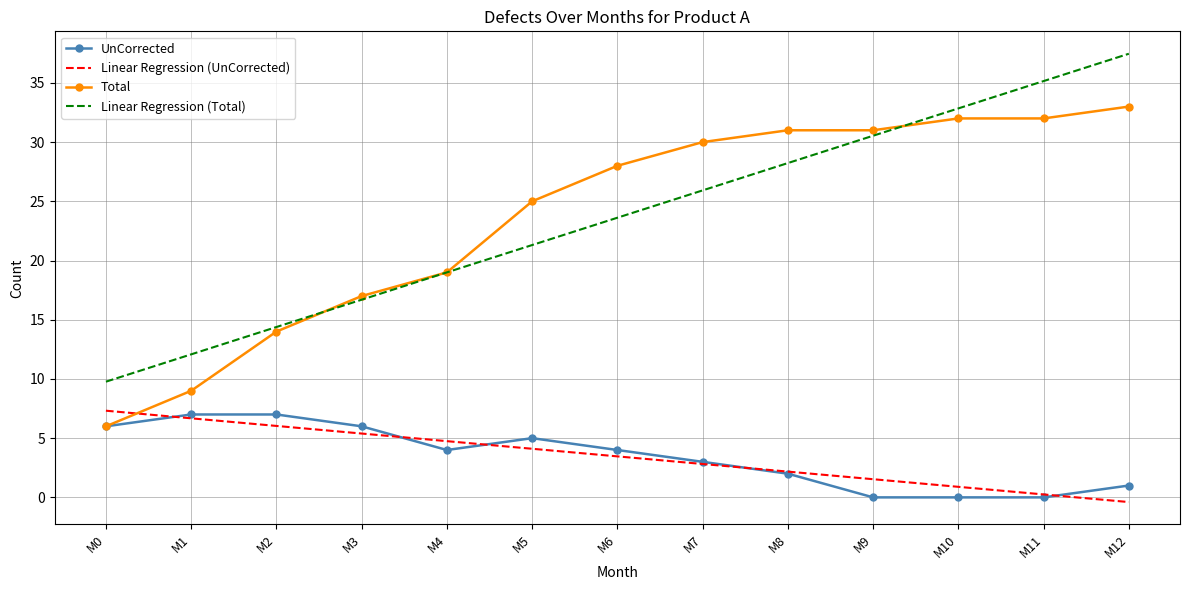

Which series has the largest range (max minus min)?

Linear Regression (Total)